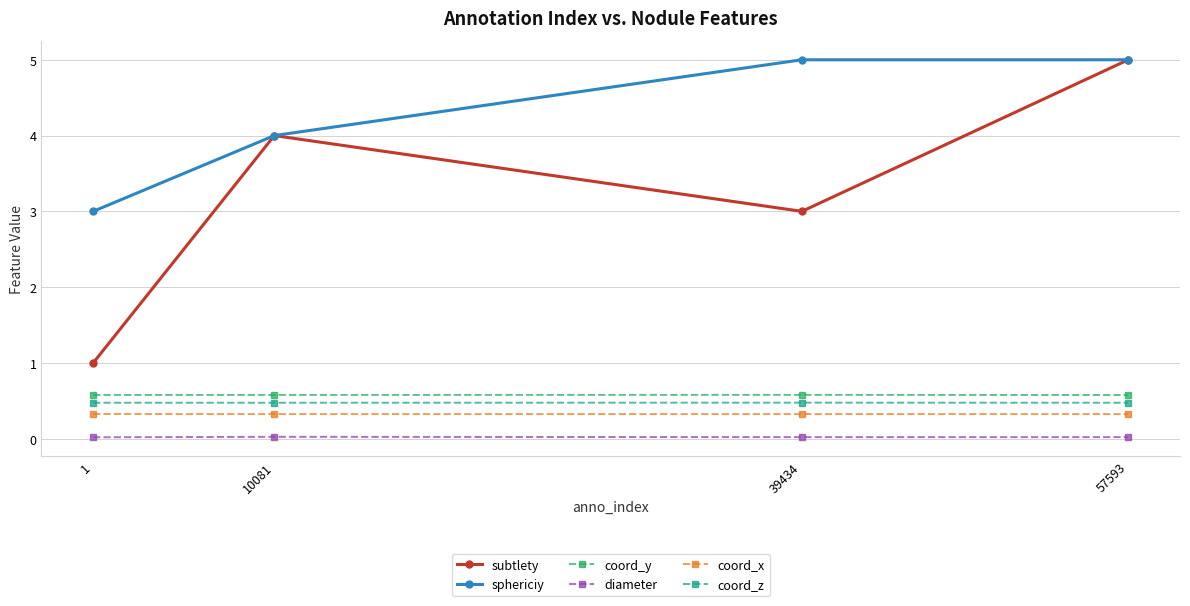

True or false: subtlety and coord_x cross at least once.

False